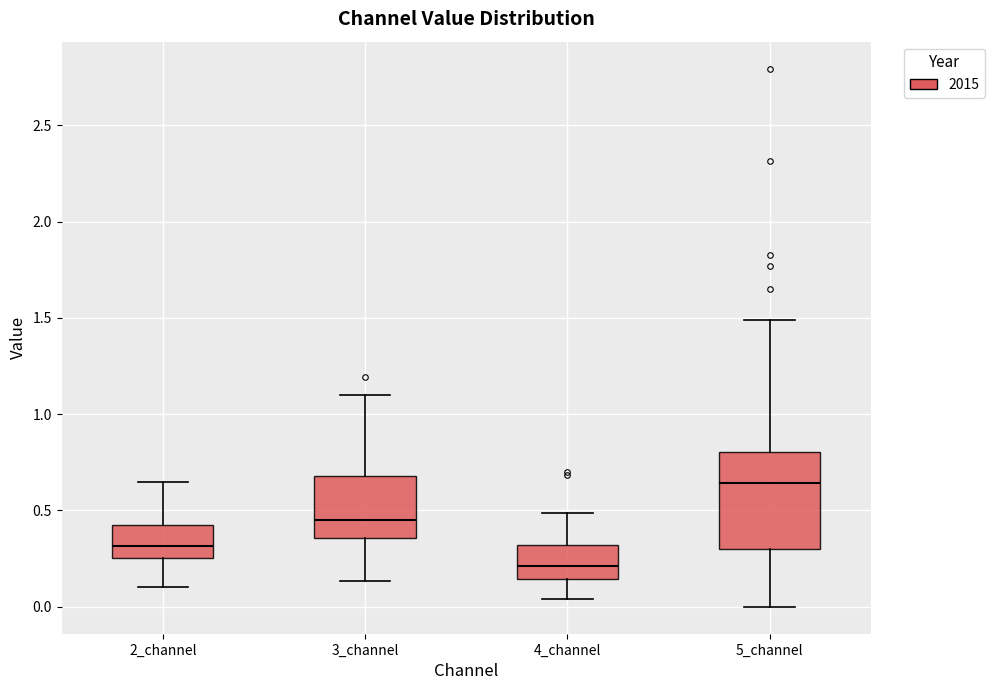

Reading left to right, read every box against the y-axis: the position of its median line, the range the box covers, and the ends of its whiskers. The values are not printed on the chart, so give them approximately, as read against the axis.

2_channel: median 0.30, box 0.25 to 0.45, whiskers 0.10 to 0.65
3_channel: median 0.45, box 0.35 to 0.70, whiskers 0.15 to 1.10
4_channel: median 0.20, box 0.15 to 0.30, whiskers 0.05 to 0.50
5_channel: median 0.65, box 0.30 to 0.80, whiskers 0.00 to 1.50